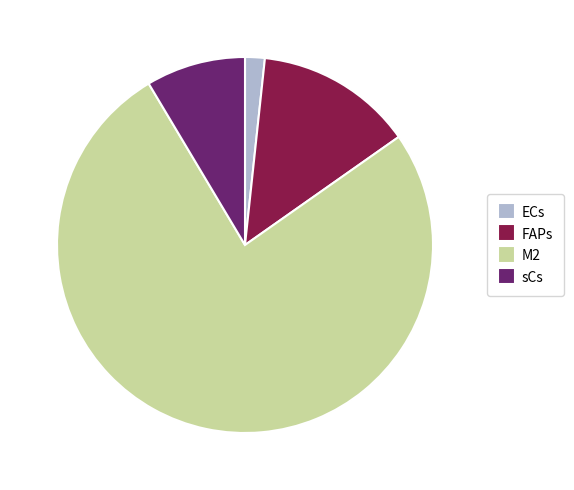

Which slice is the largest?

M2